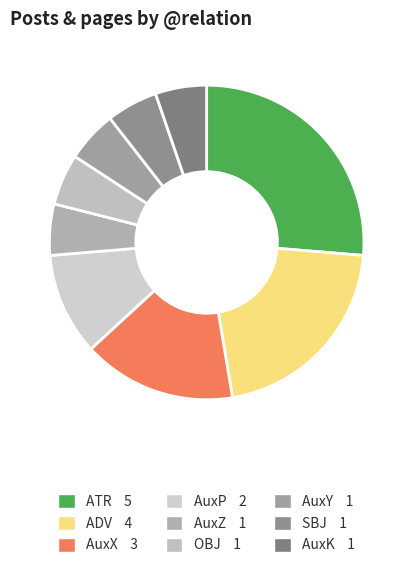

Which category has the smallest portion of the pie?

AuxY